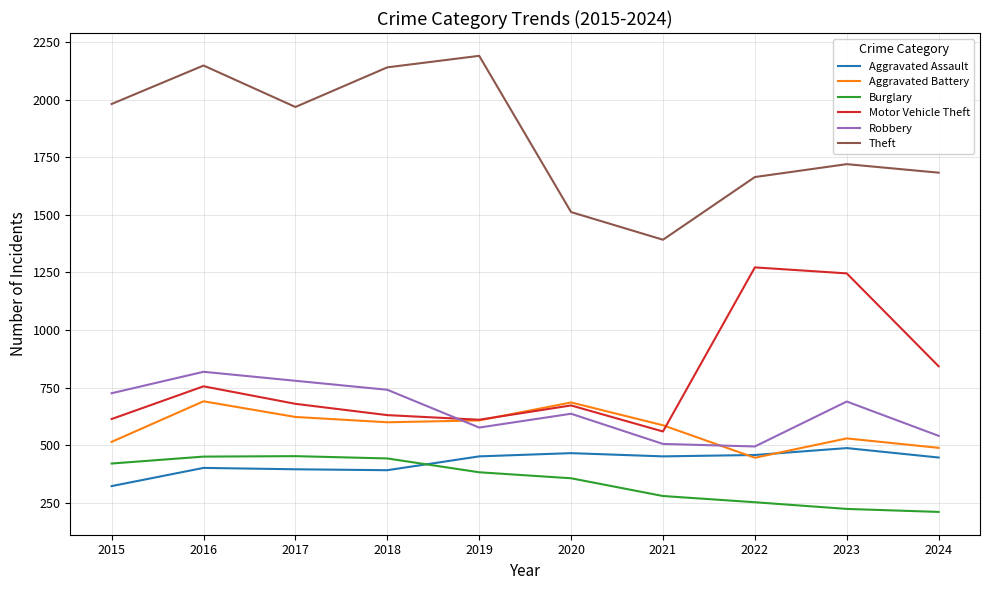

What is the maximum value shown in the chart?

2190